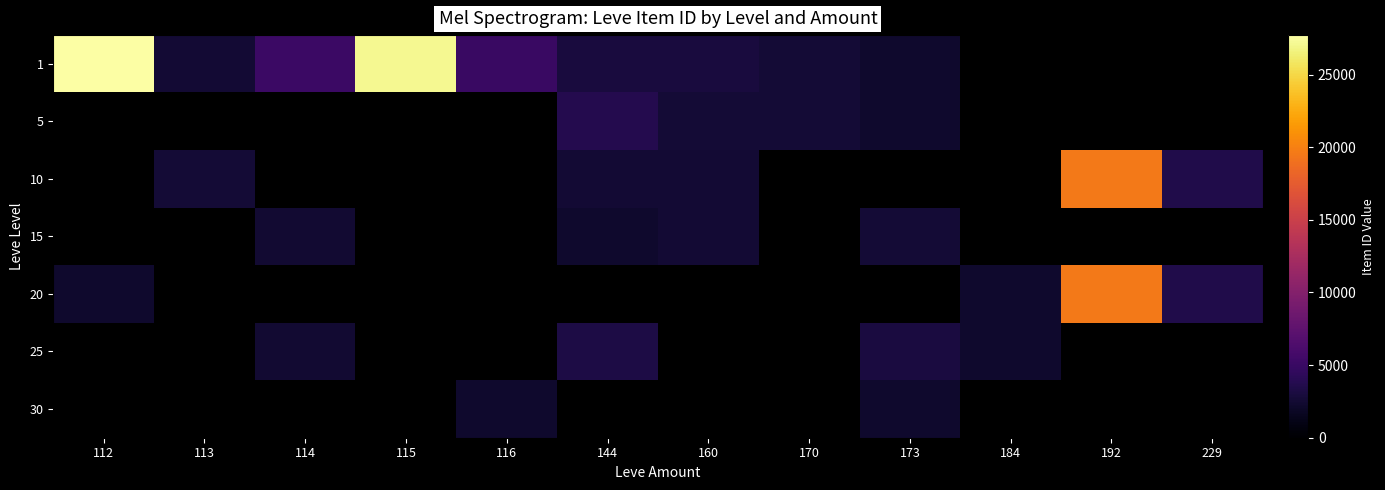

Which category has the highest value across all series?

112